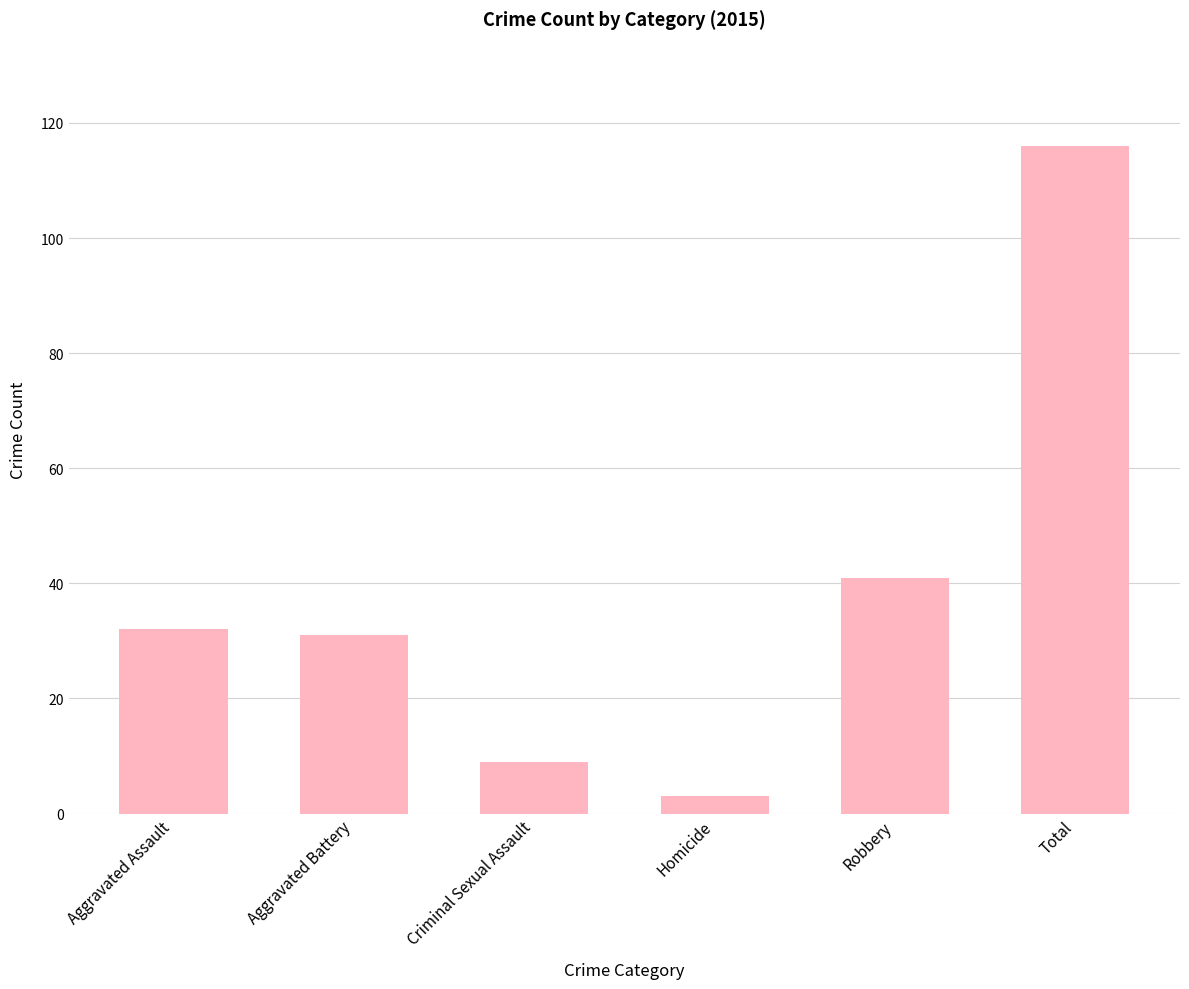

Are the bars grouped side by side (vs. stacked)?

No